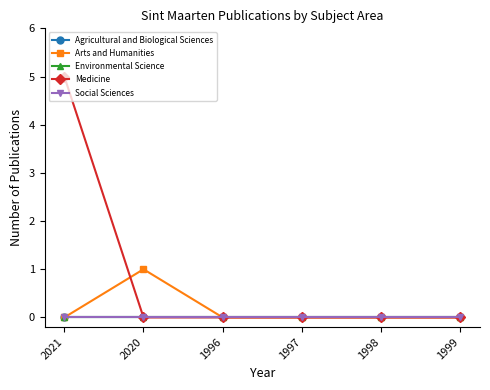

Is this an area chart (filled region under the line)?

No